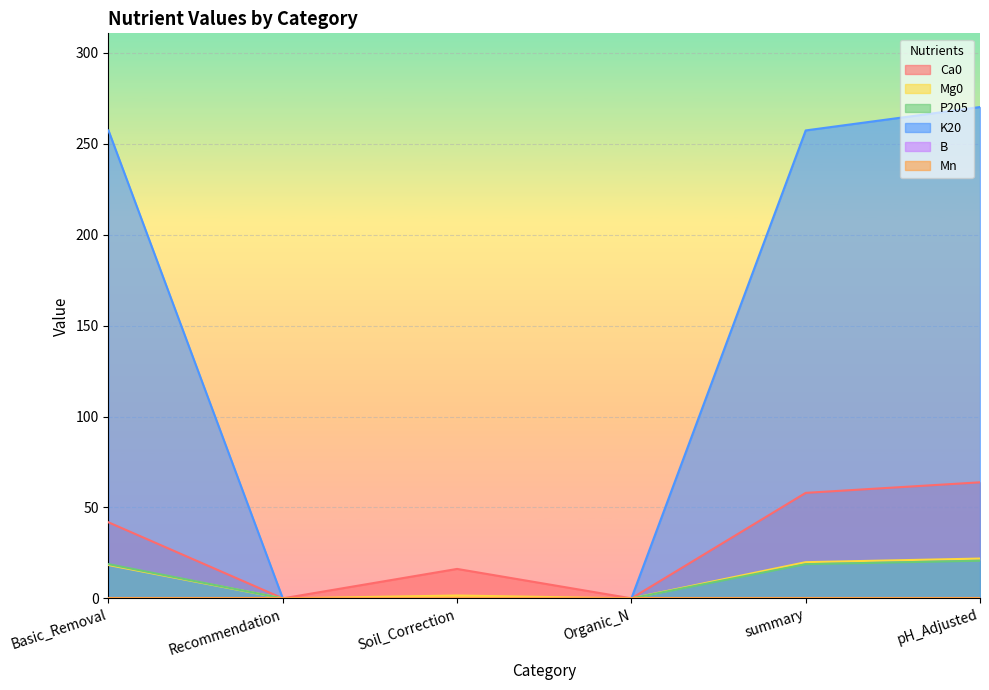

What position from the right is summary?

2